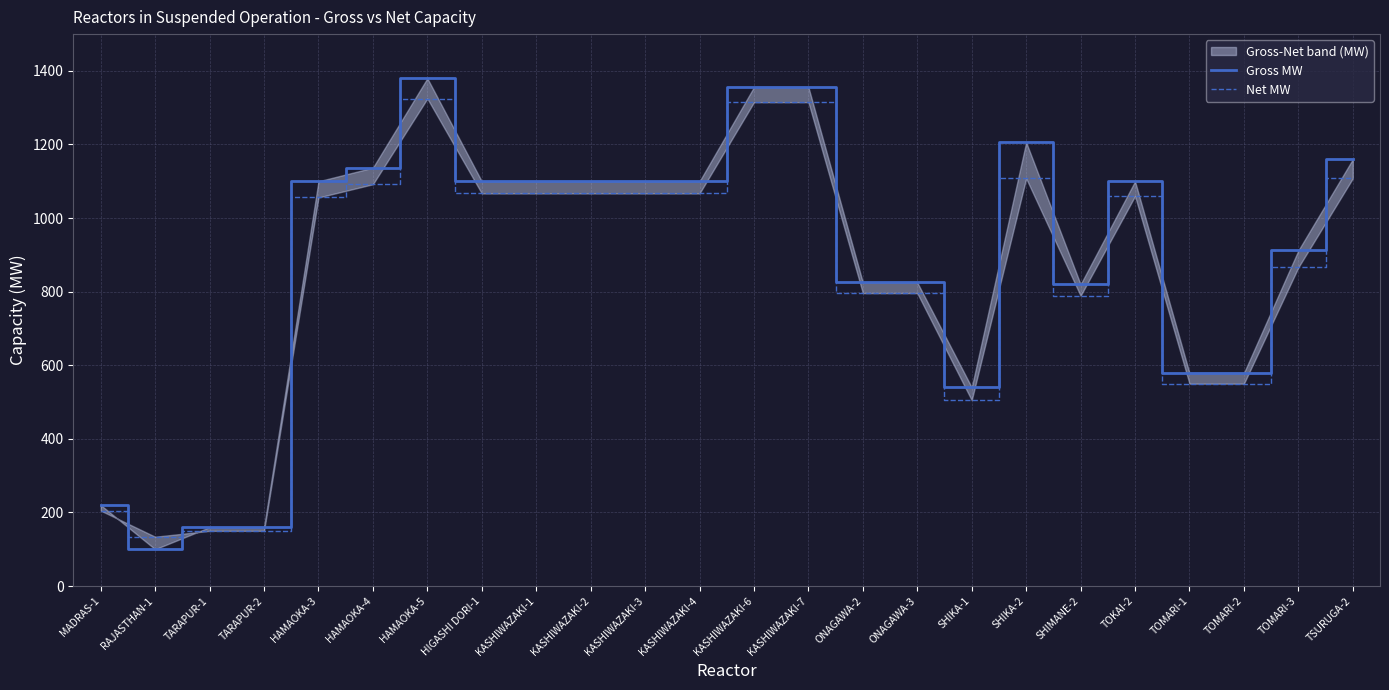

Which category has the highest value across all series?

HAMAOKA-5